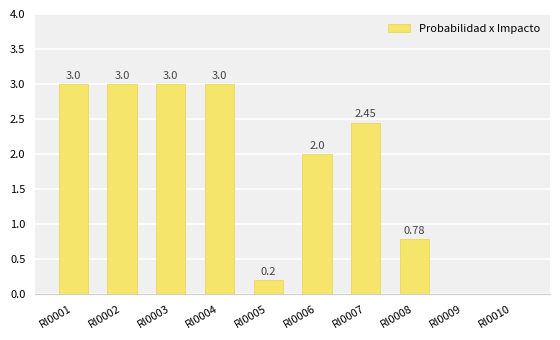

True or false: the data shows 1.4 at RI0009.

False